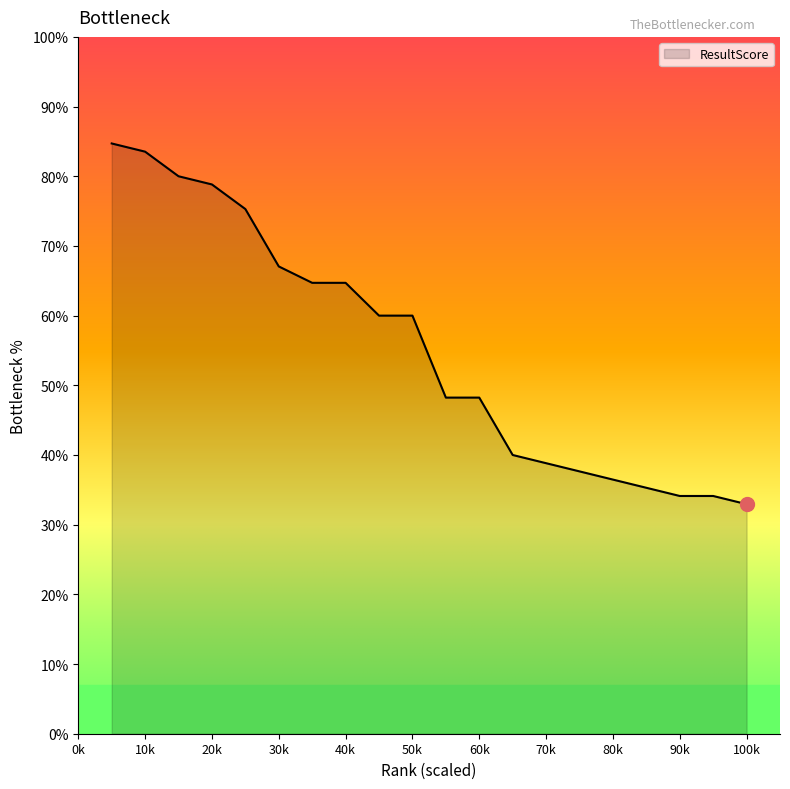

Does the chart display data point markers on the line(s)?

No